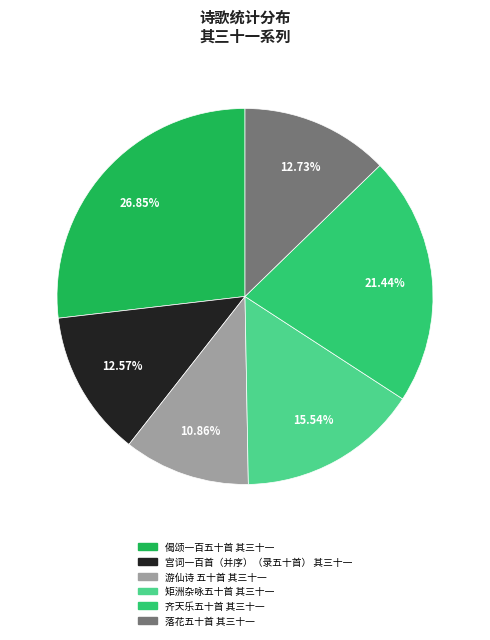

How many segments does this pie chart have?

6